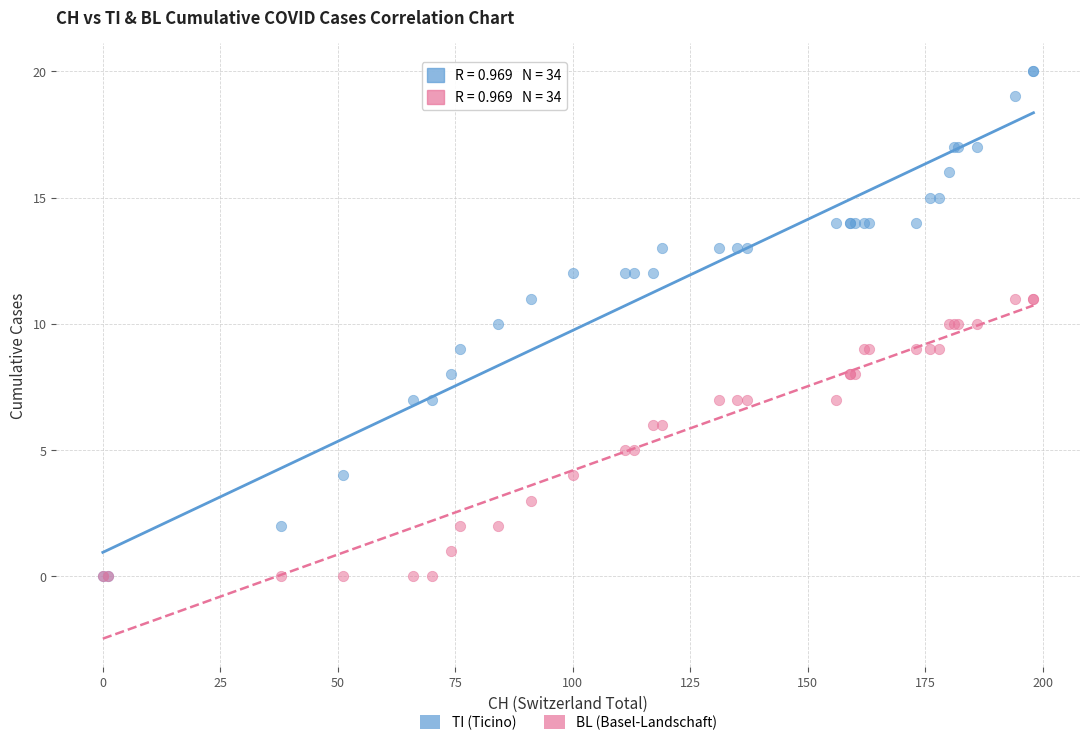

What are all the series names shown in the legend?

TI (Ticino), BL (Basel-Landschaft)